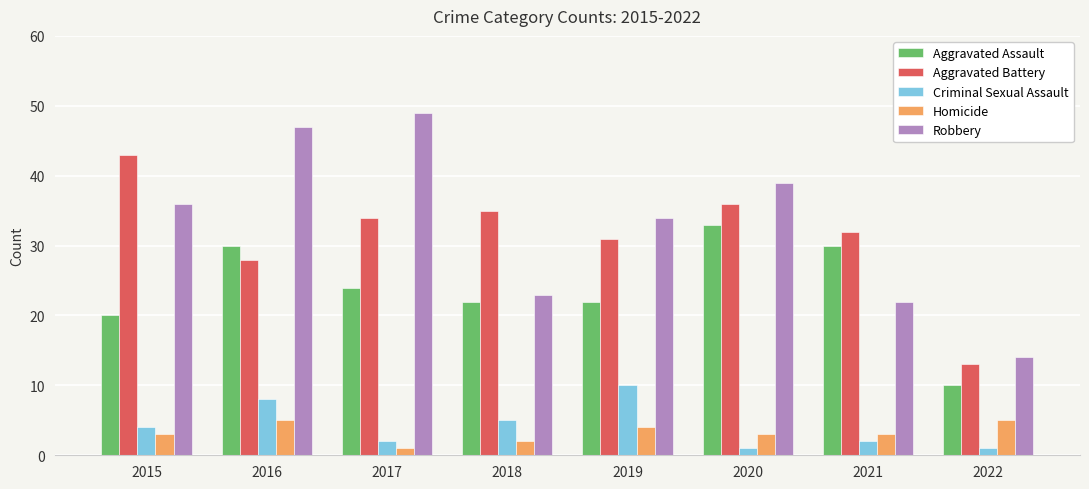

Where does the Aggravated Battery series first go above 34?

2015